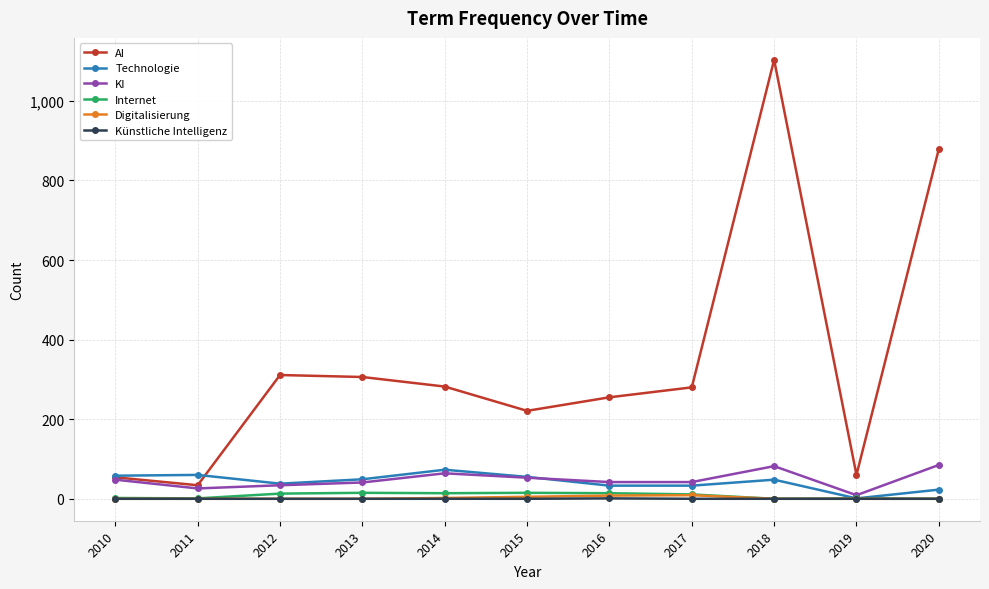

Does the chart display data point markers on the line(s)?

Yes